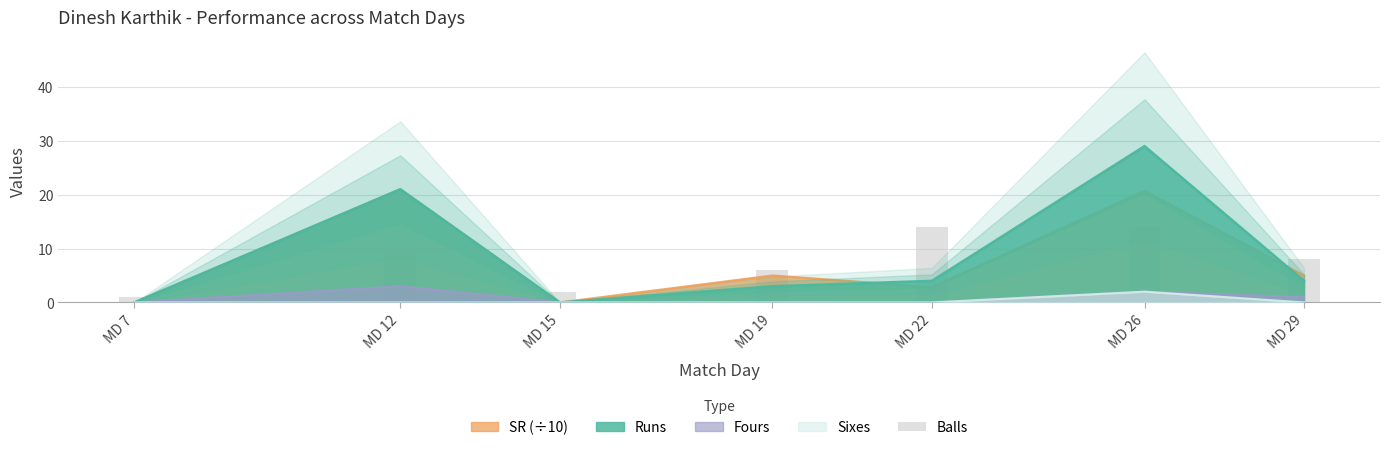

What is the value of the 4th bar from the left?

6